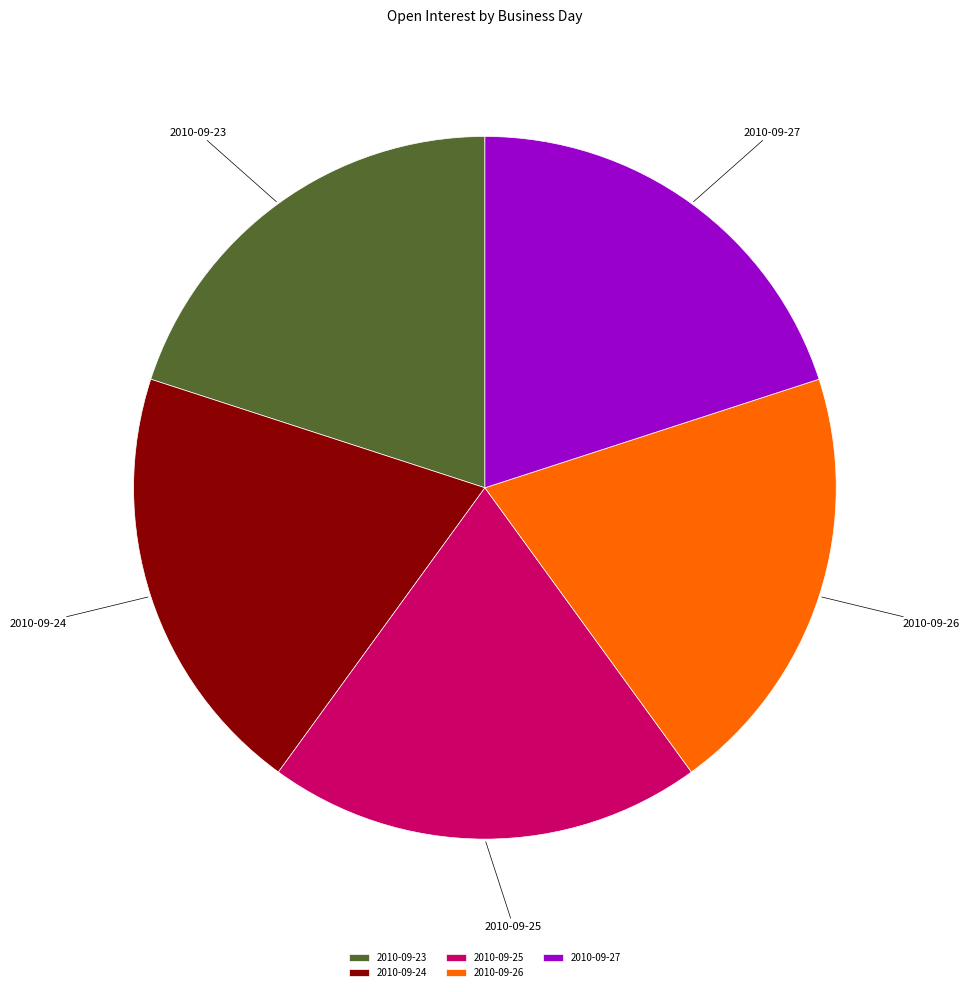

Is the sum of 2010-09-23 and 2010-09-24 greater than half?

No